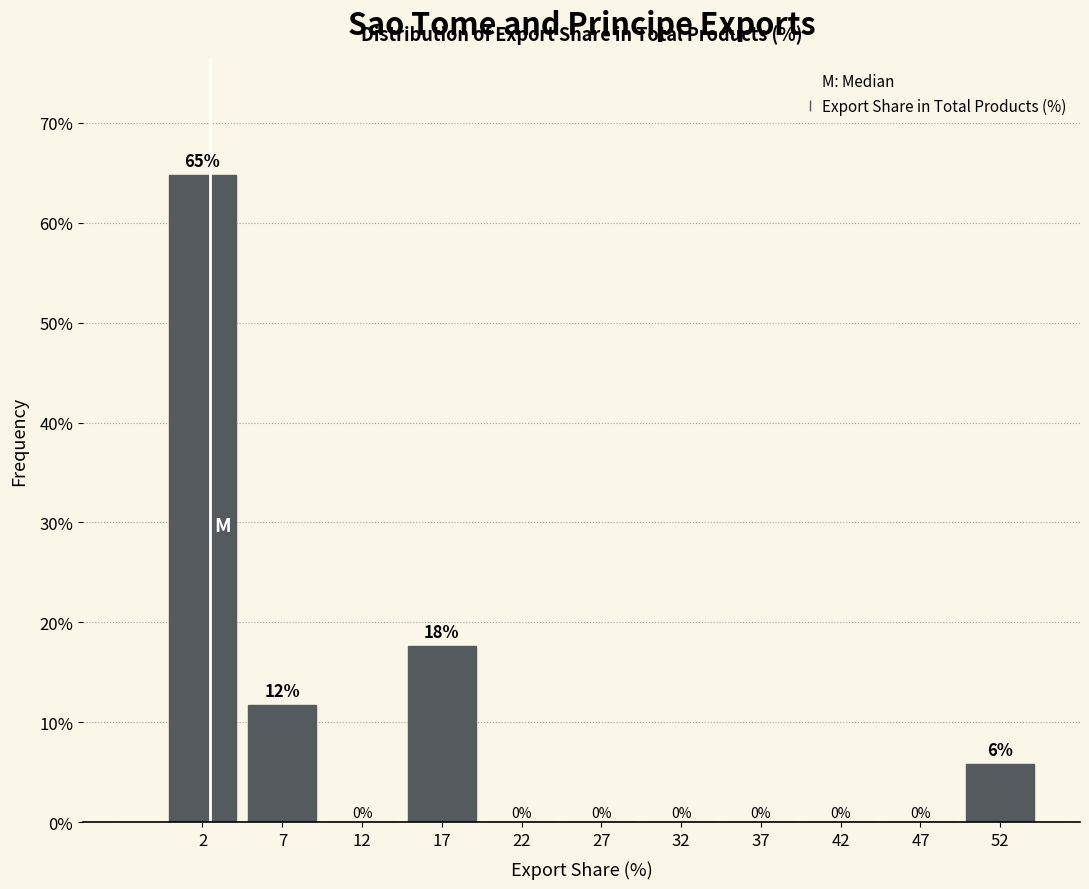

Which range on the x-axis has the tallest bar?

0 to 5